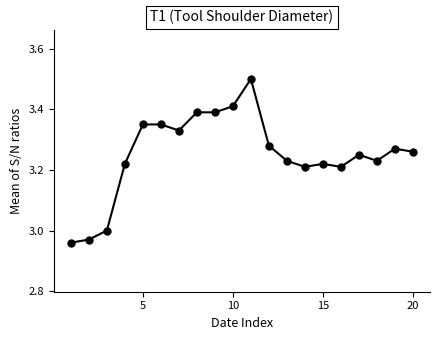

What is the maximum value shown in the chart?

3.5